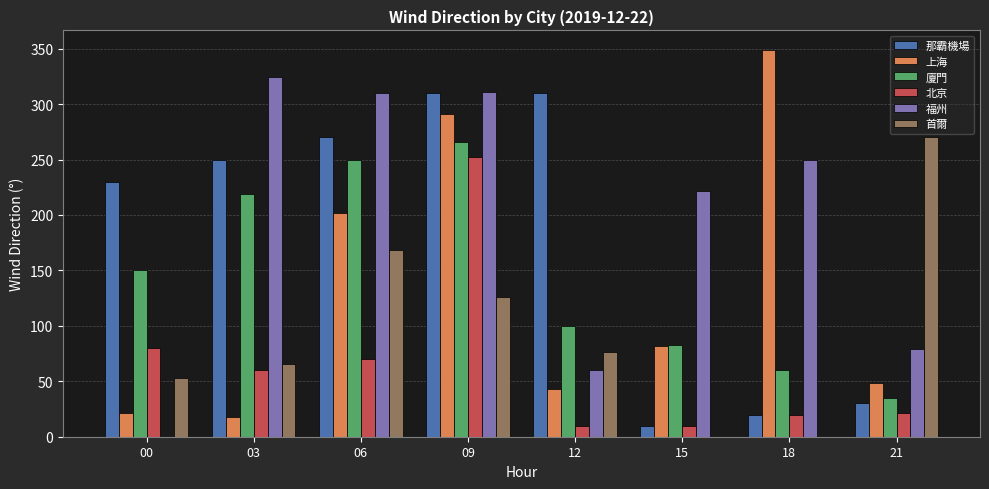

Is the value of 北京 at 06 greater than the value of 上海 at 18?

No